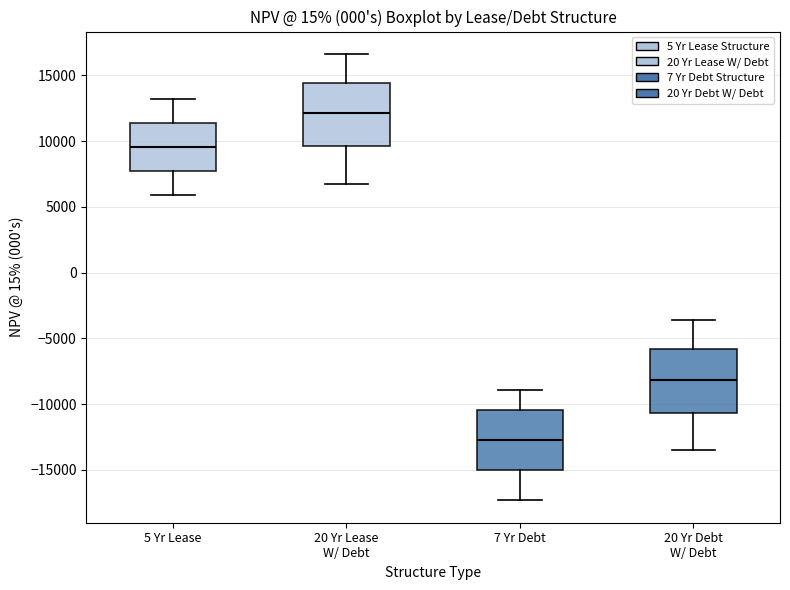

Where does the upper whisker of the box for 5 Yr Lease end on the y-axis? The values are not printed on the chart, so give them approximately, as read against the axis.

13000